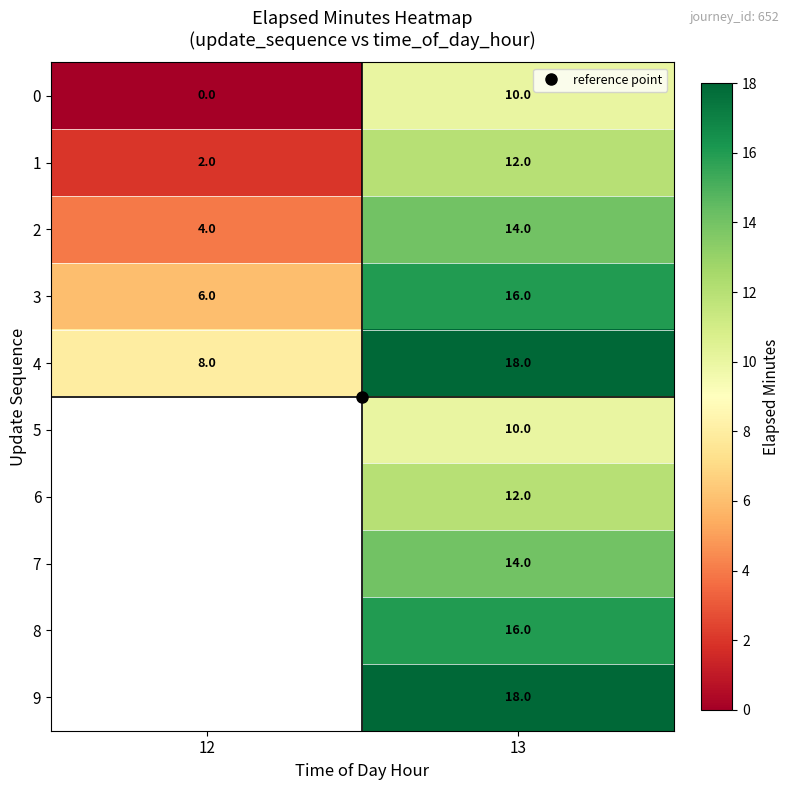

List the series in order of their peak value, lowest first.

0, 1, 2, 3, 4, 5, 6, 7, 8, 9